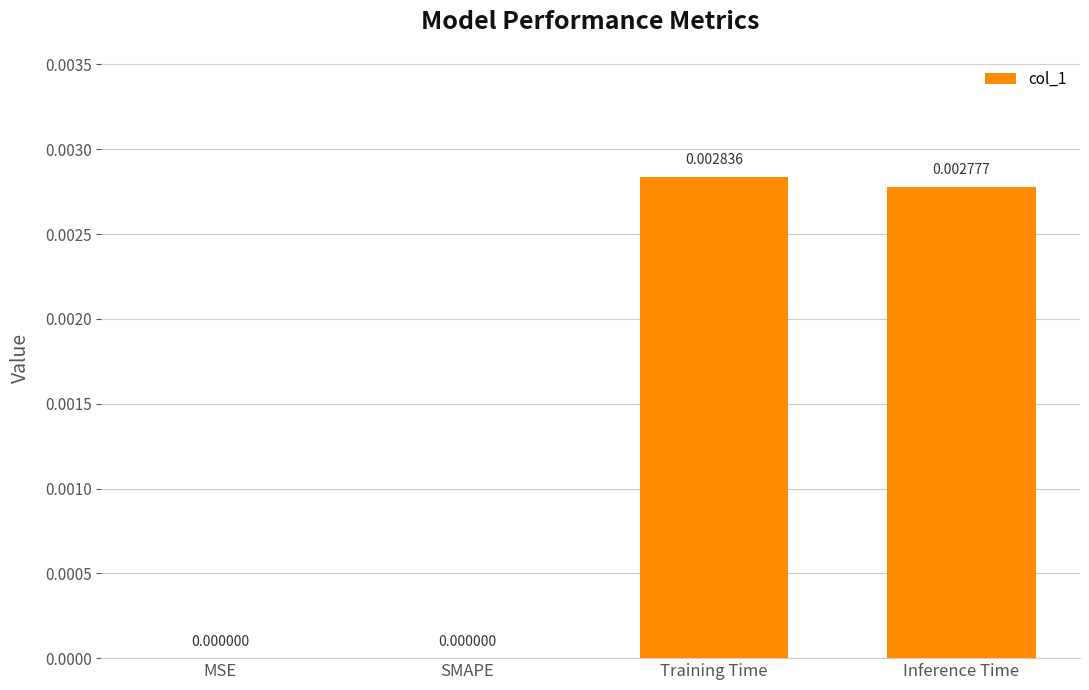

Between SMAPE and Inference Time, which is larger?

Inference Time